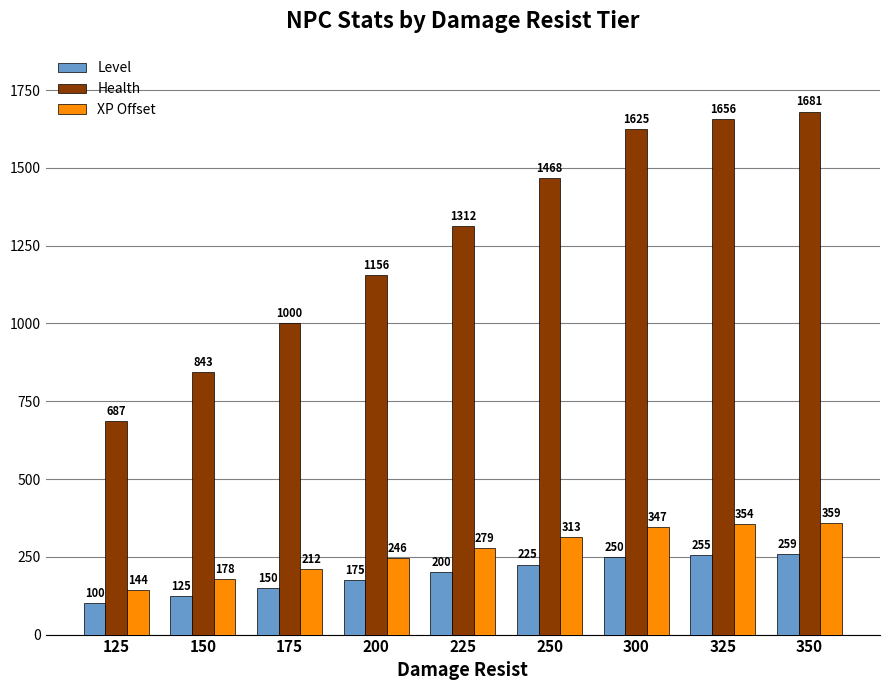

Which series changed the most between 200 and 300?

Health